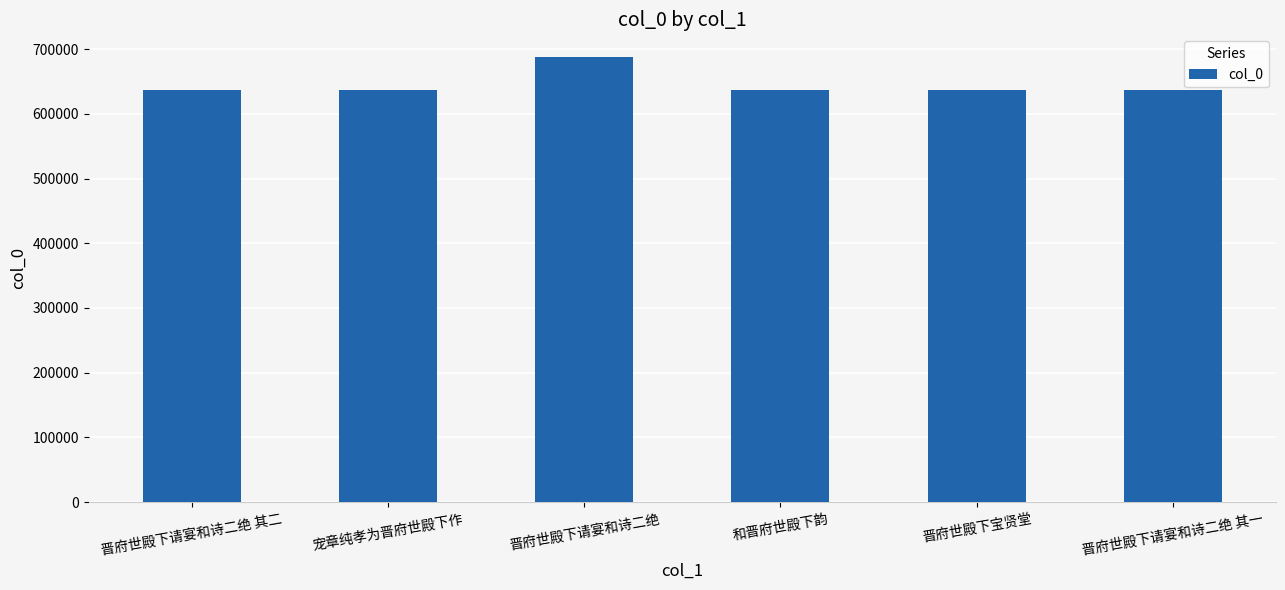

How many data points does each series have?

6